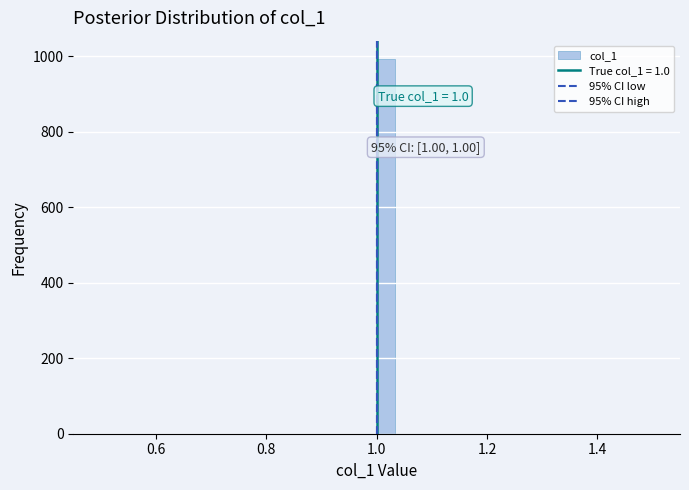

Read against the x-axis, roughly where is the centre of the tallest bar?

1.02